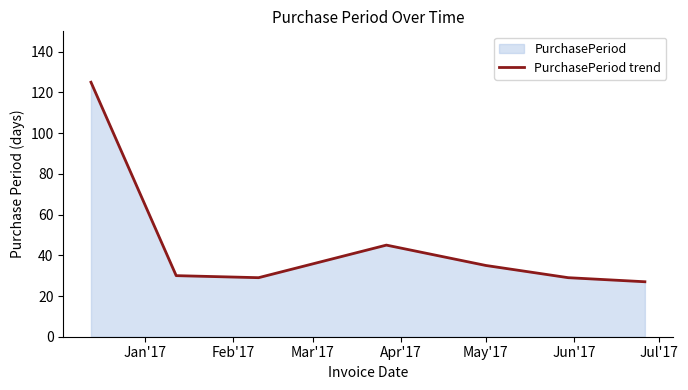

How many lines are shown in the chart?

1